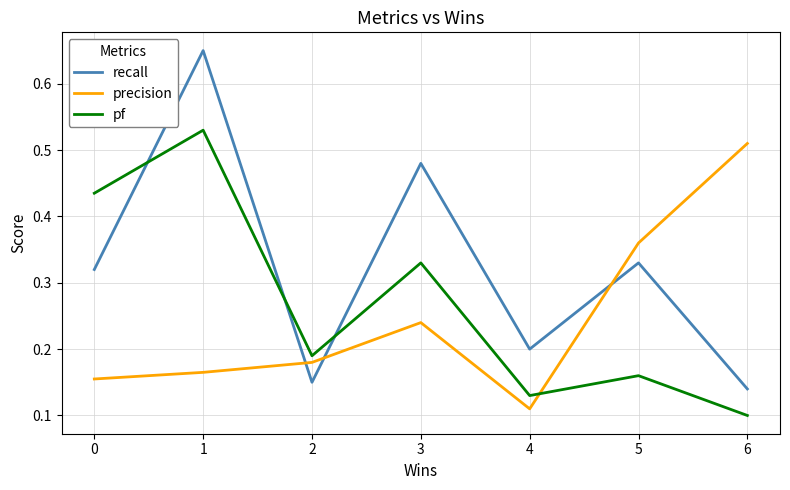

List the series in order of their overall mean, highest first.

recall, pf, precision